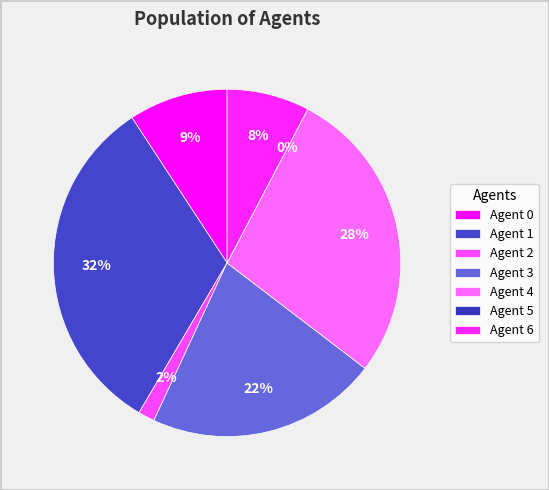

Is it true that 0 is 9% of the pie?

True